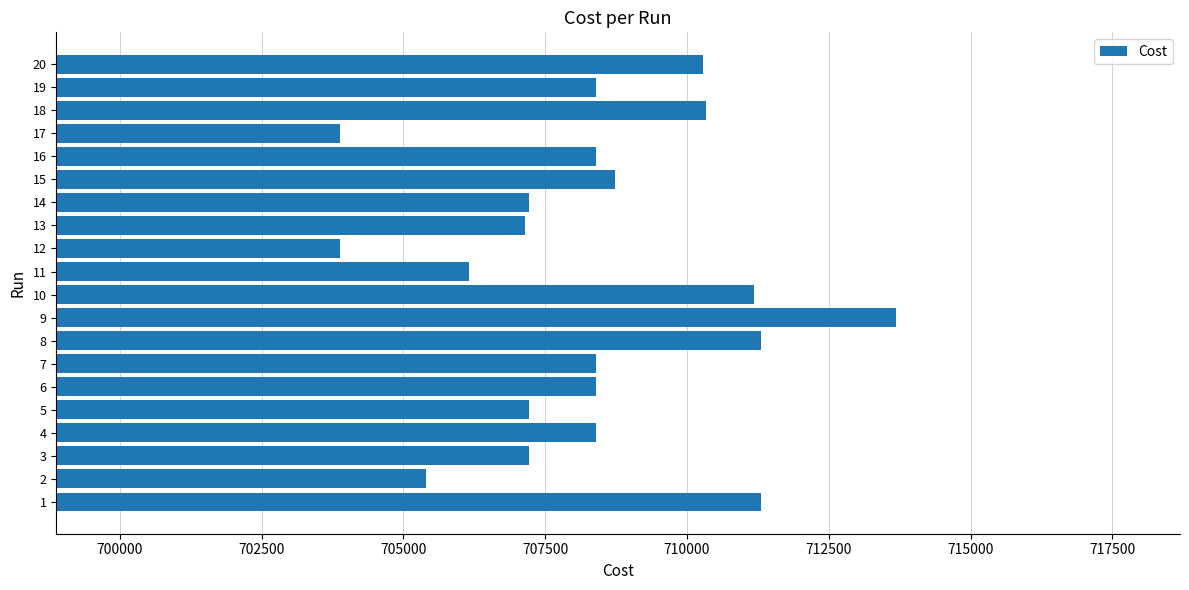

What is the sum of the values at 14 and 17?

1411101.0